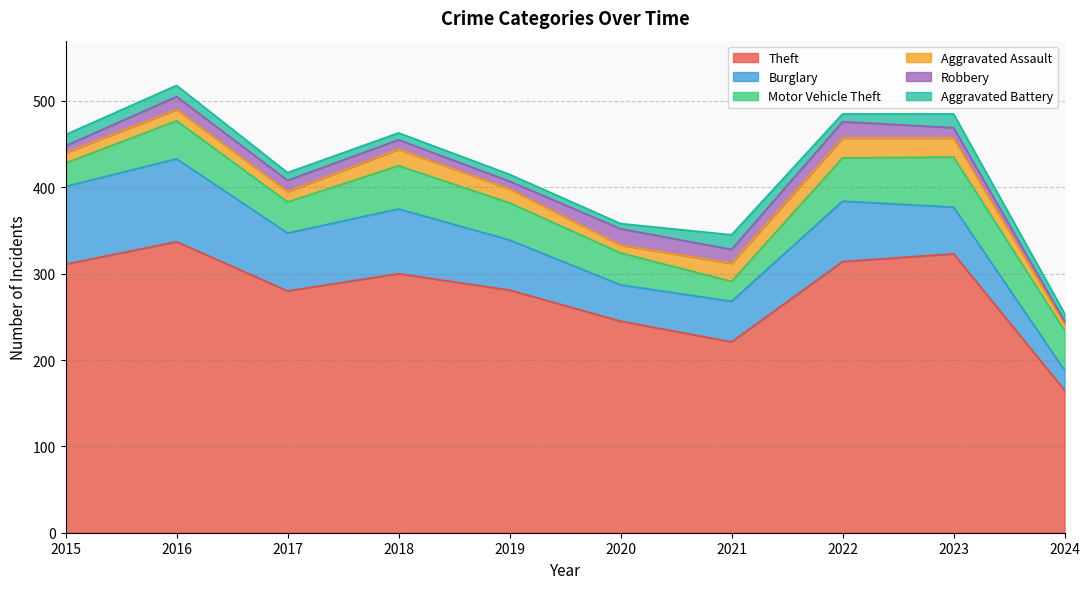

True or false: Robbery has a value of 4 at 2024.

True